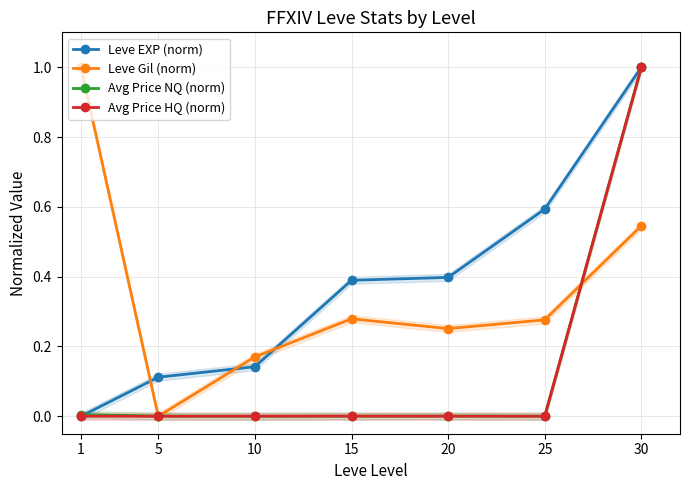

Which category has the lowest value in the Leve EXP (norm) series?

1